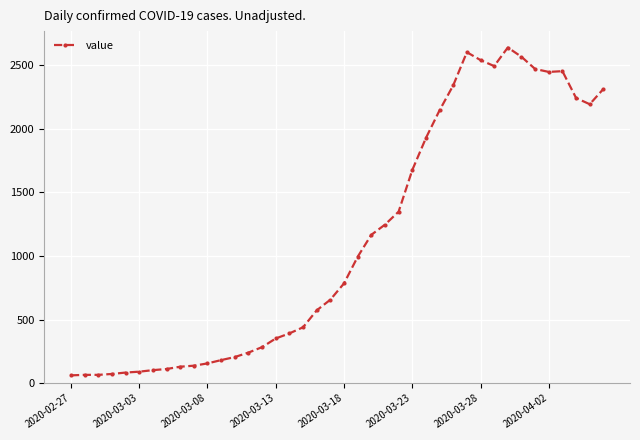

Is this an area chart (filled region under the line)?

No